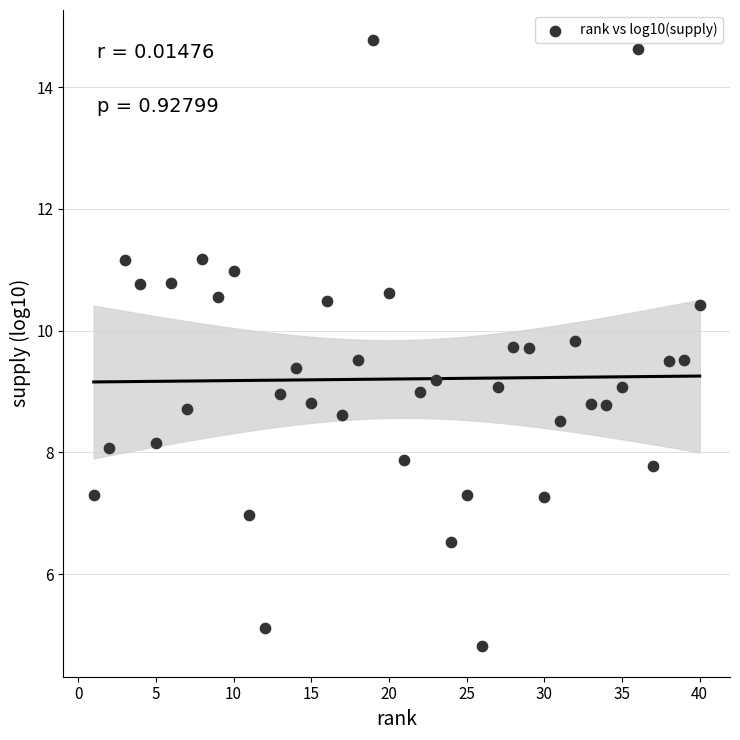

What is the range of Y values (max minus min)?

10.0